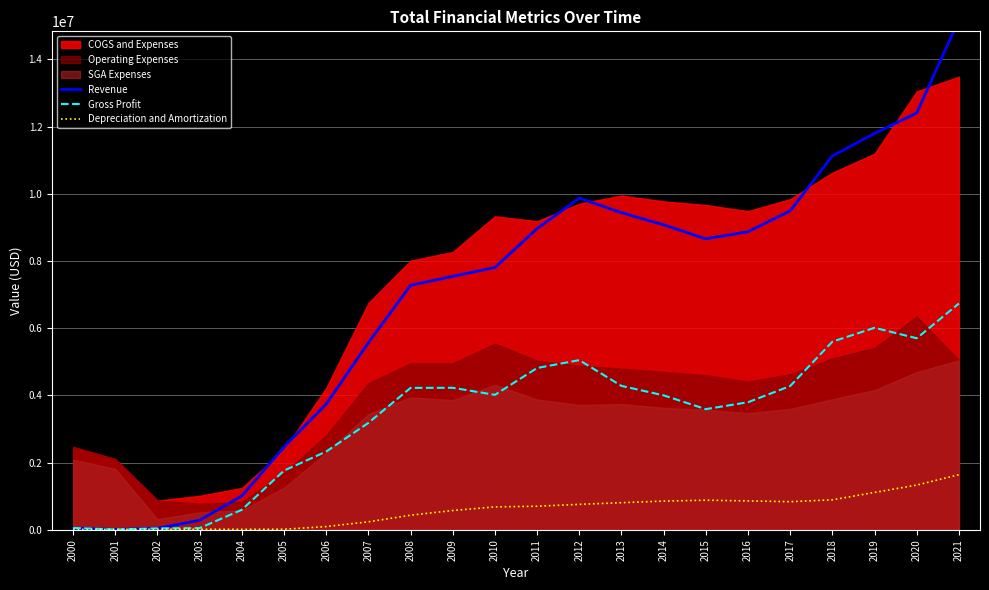

What is the sum of the Revenue values at 2012 and 2013?

19307367